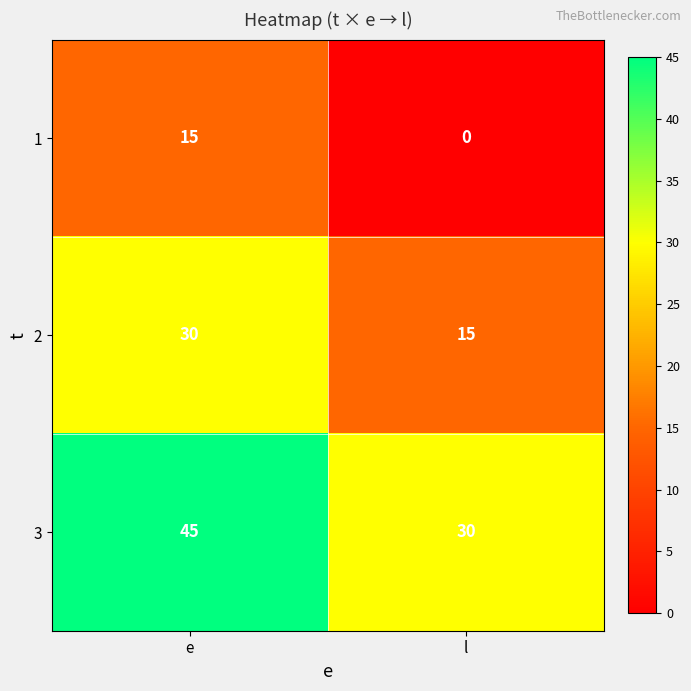

At which category does the chart reach its minimum across all series?

l